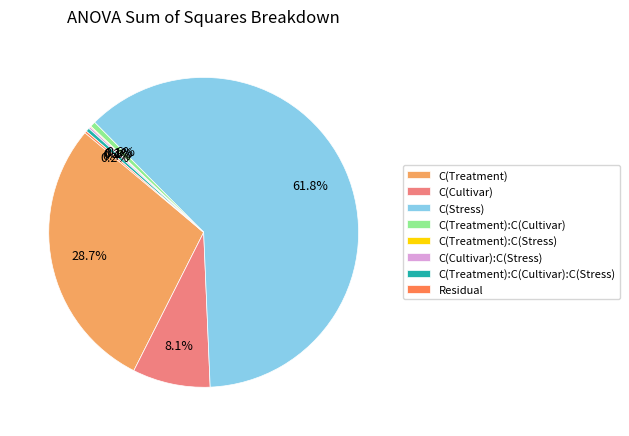

Which slice represents more than half of the pie?

C(Stress)